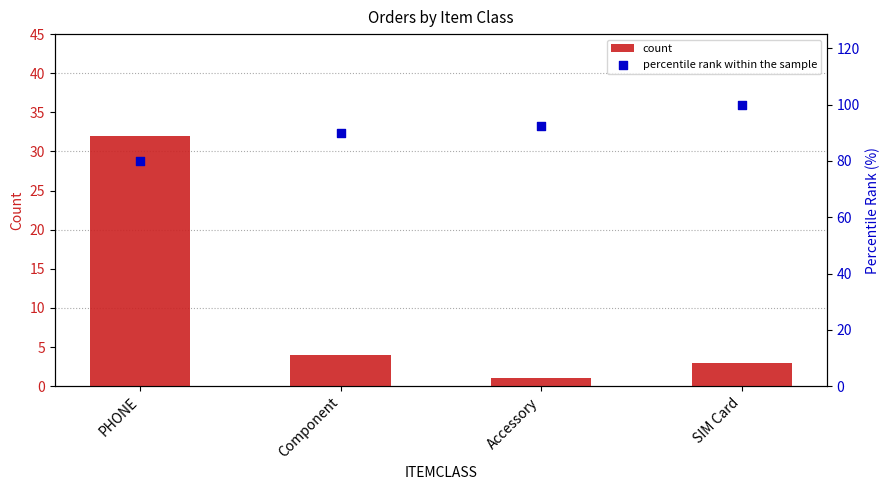

Is the value of count at Accessory greater than the value of percentile rank within the sample at SIM Card?

No